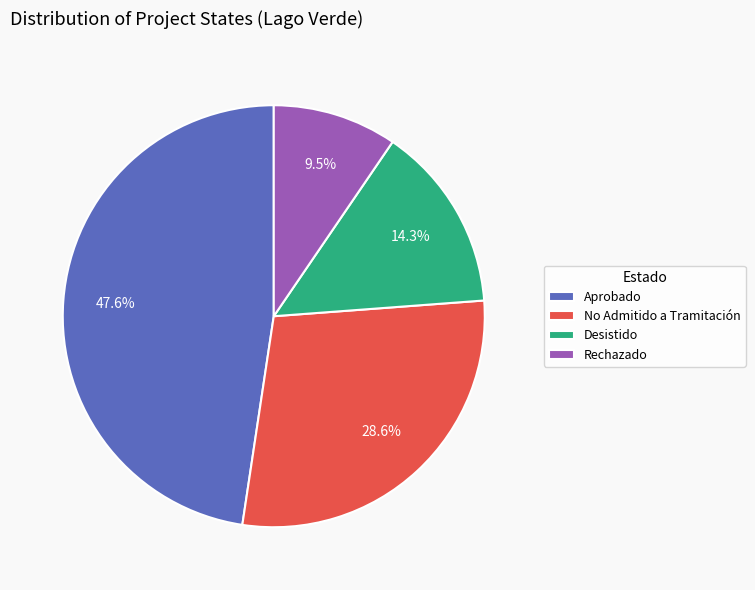

Does No Admitido a Tramitación represent more than half of the total?

No